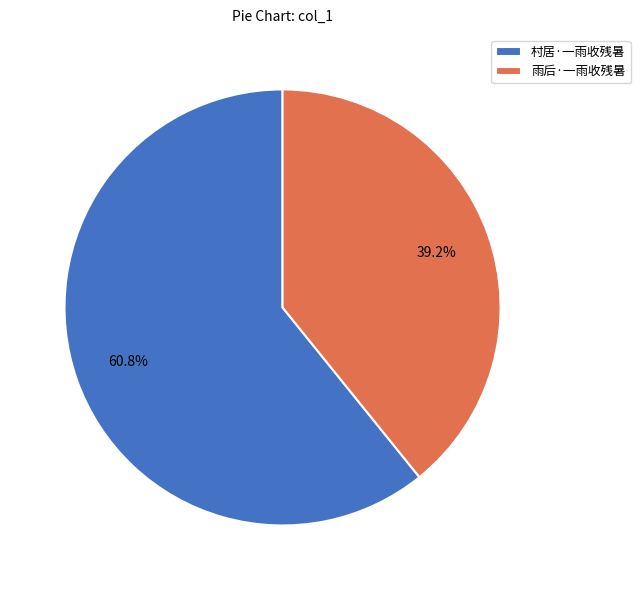

Rank the categories by value from highest to lowest.

村居·一雨收残暑, 雨后·一雨收残暑